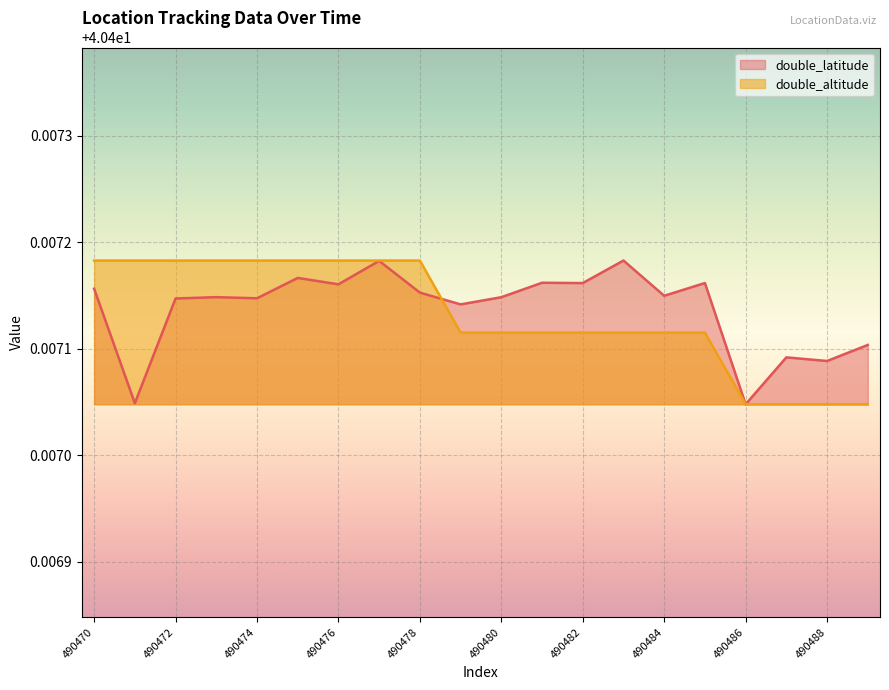

Which series has the largest range (max minus min)?

double_latitude